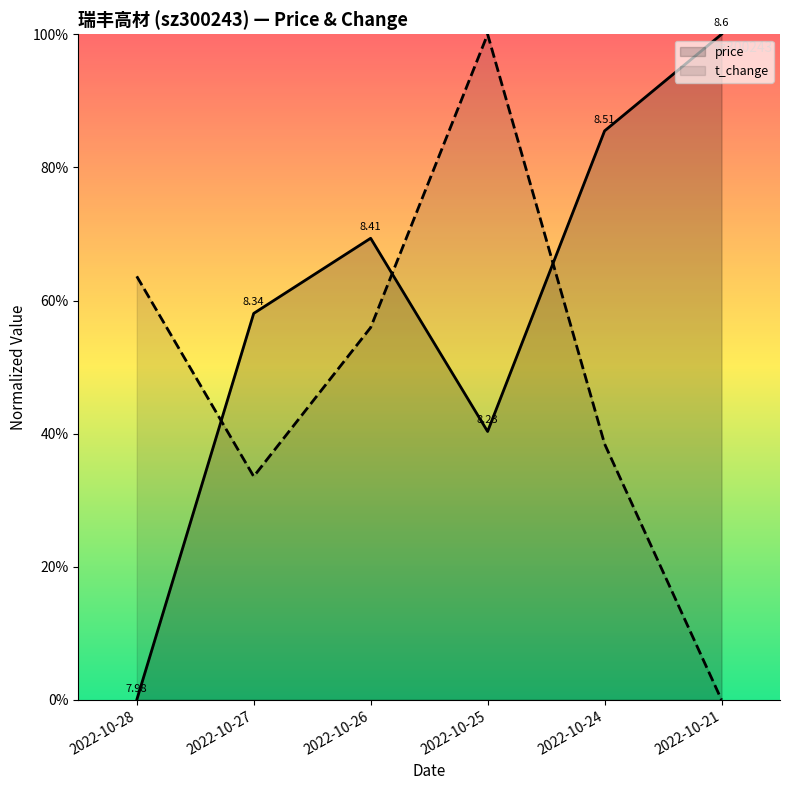

Rank the series by their average value, from highest to lowest.

price, t_change